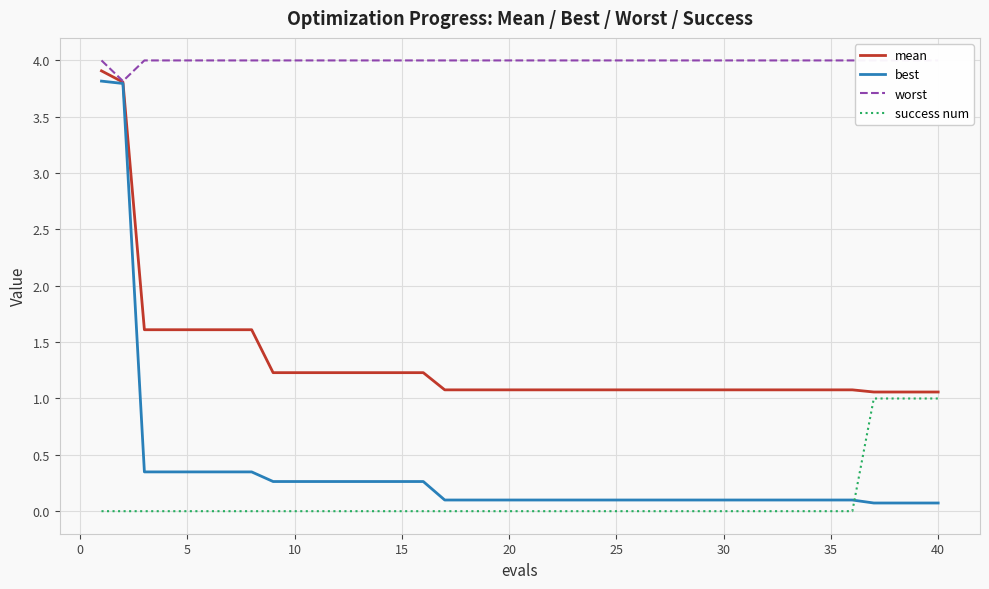

What is the average value of the best series?

0.4